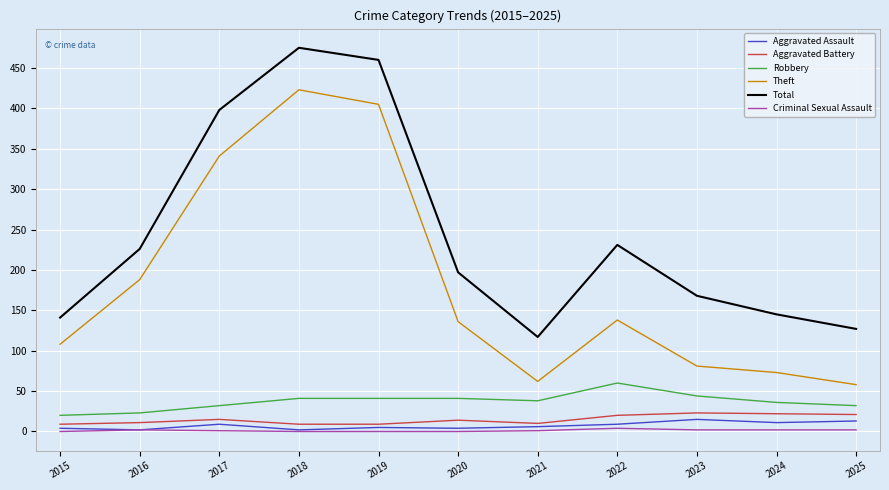

What is the sum of all Aggravated Assault values?

80